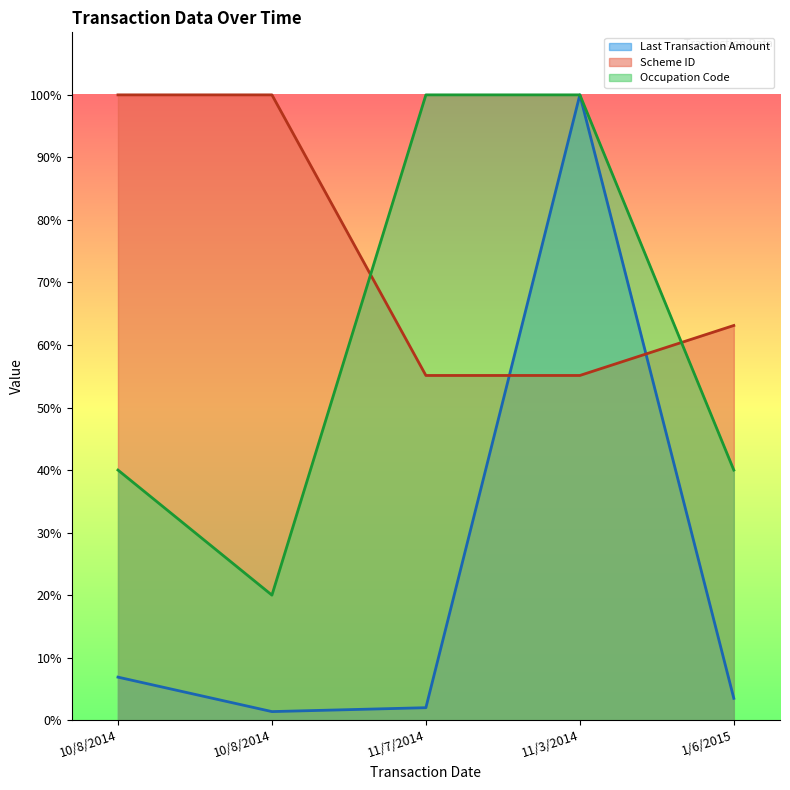

What is the spread (max minus min) of values at 10/8/2014?

93.1